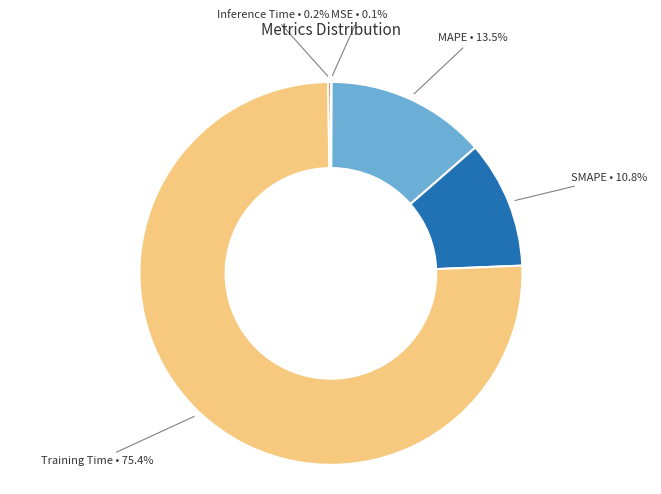

Is there a majority slice in this chart?

Yes